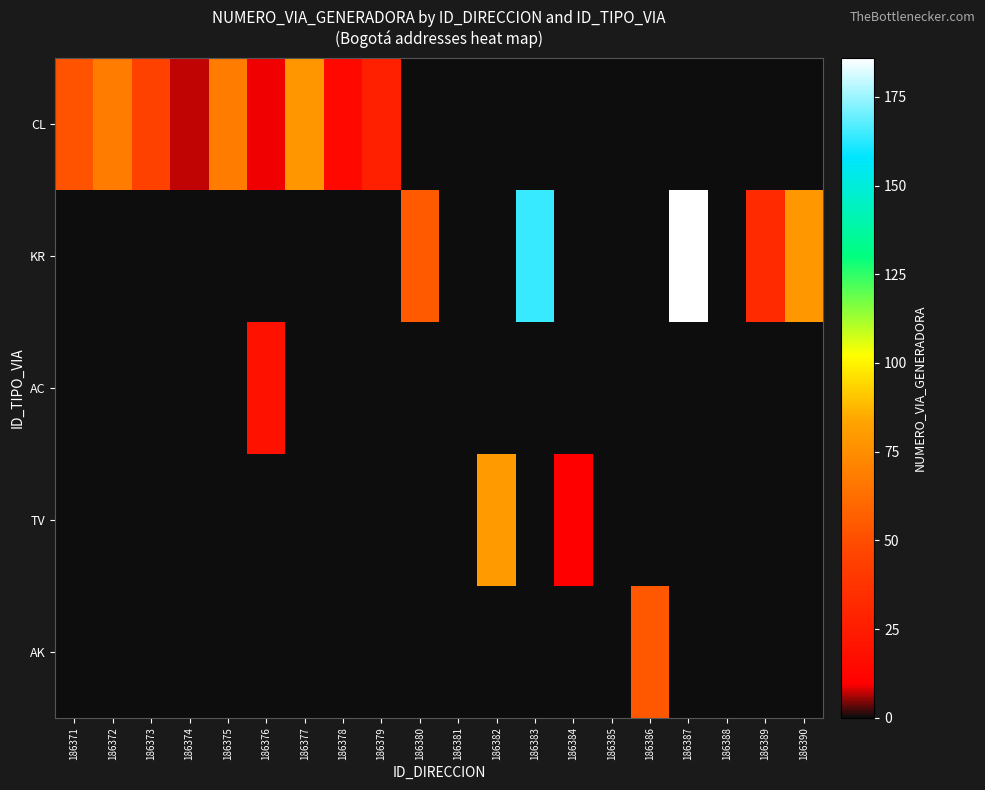

At which category is the sum across all series the highest?

186387